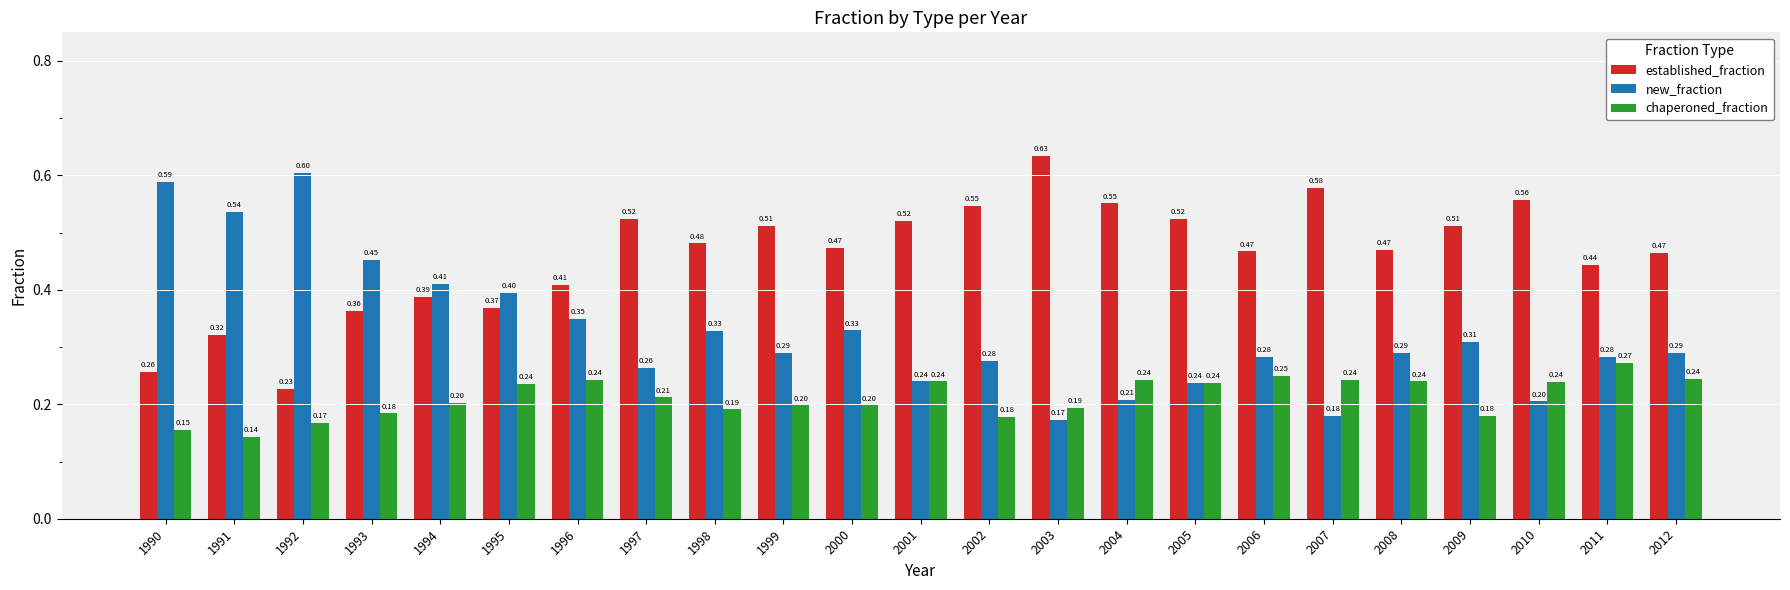

What is the sum of the new_fraction values at 1991 and 2000?

0.9